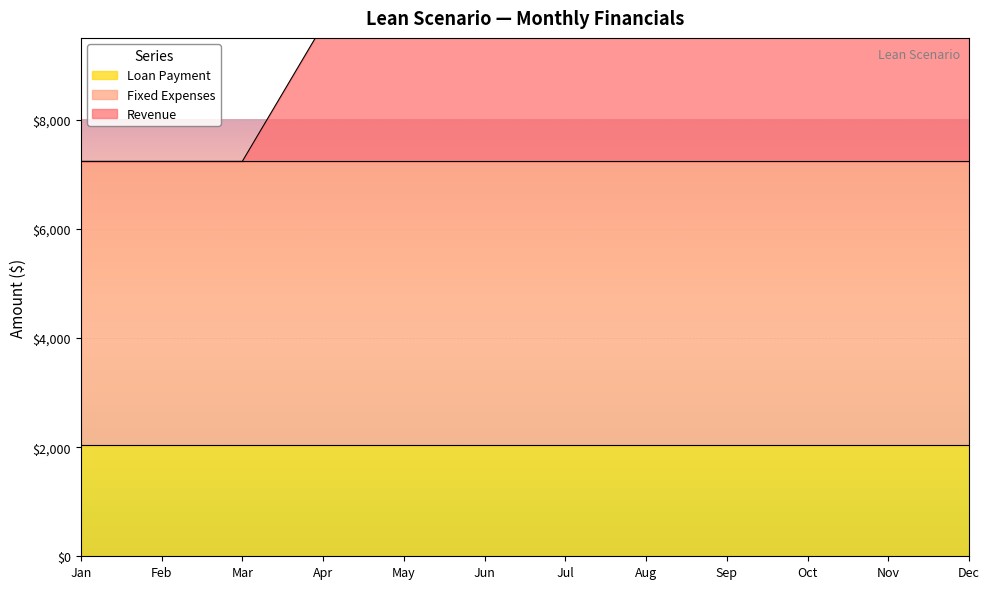

What is the total value across all series at Jul?

9736.9